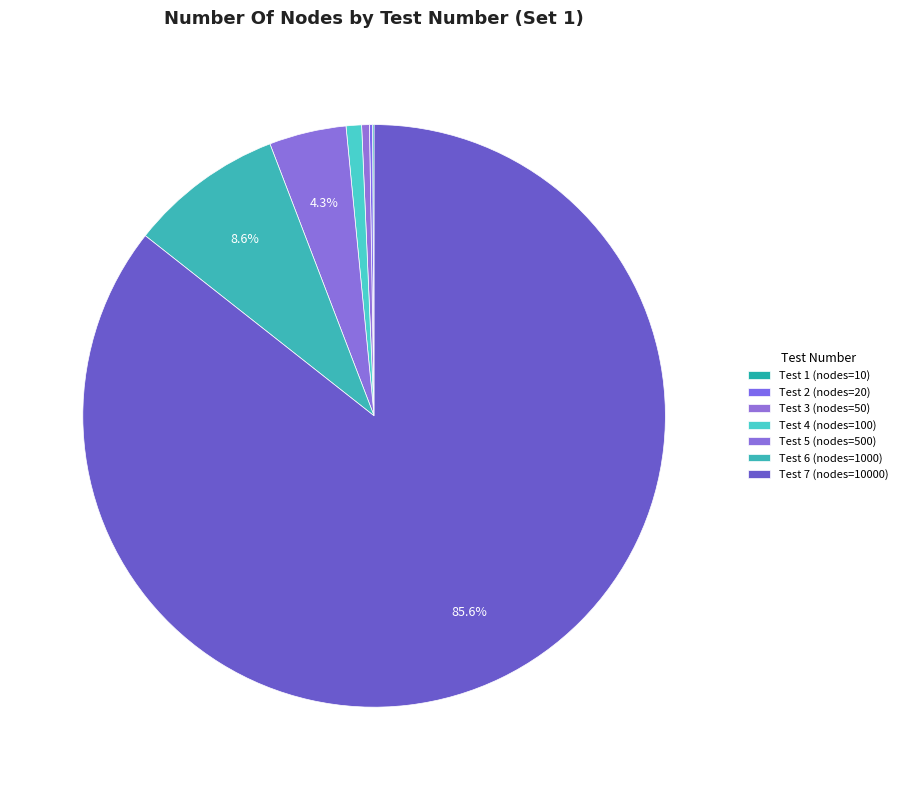

Combined, what portion of the pie is Test 6 and Test 7?

94.2%